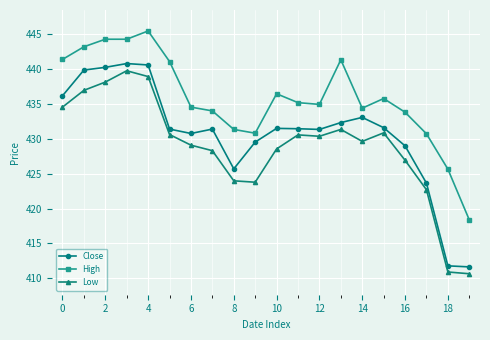

True or false: Close and High intersect in this chart.

False